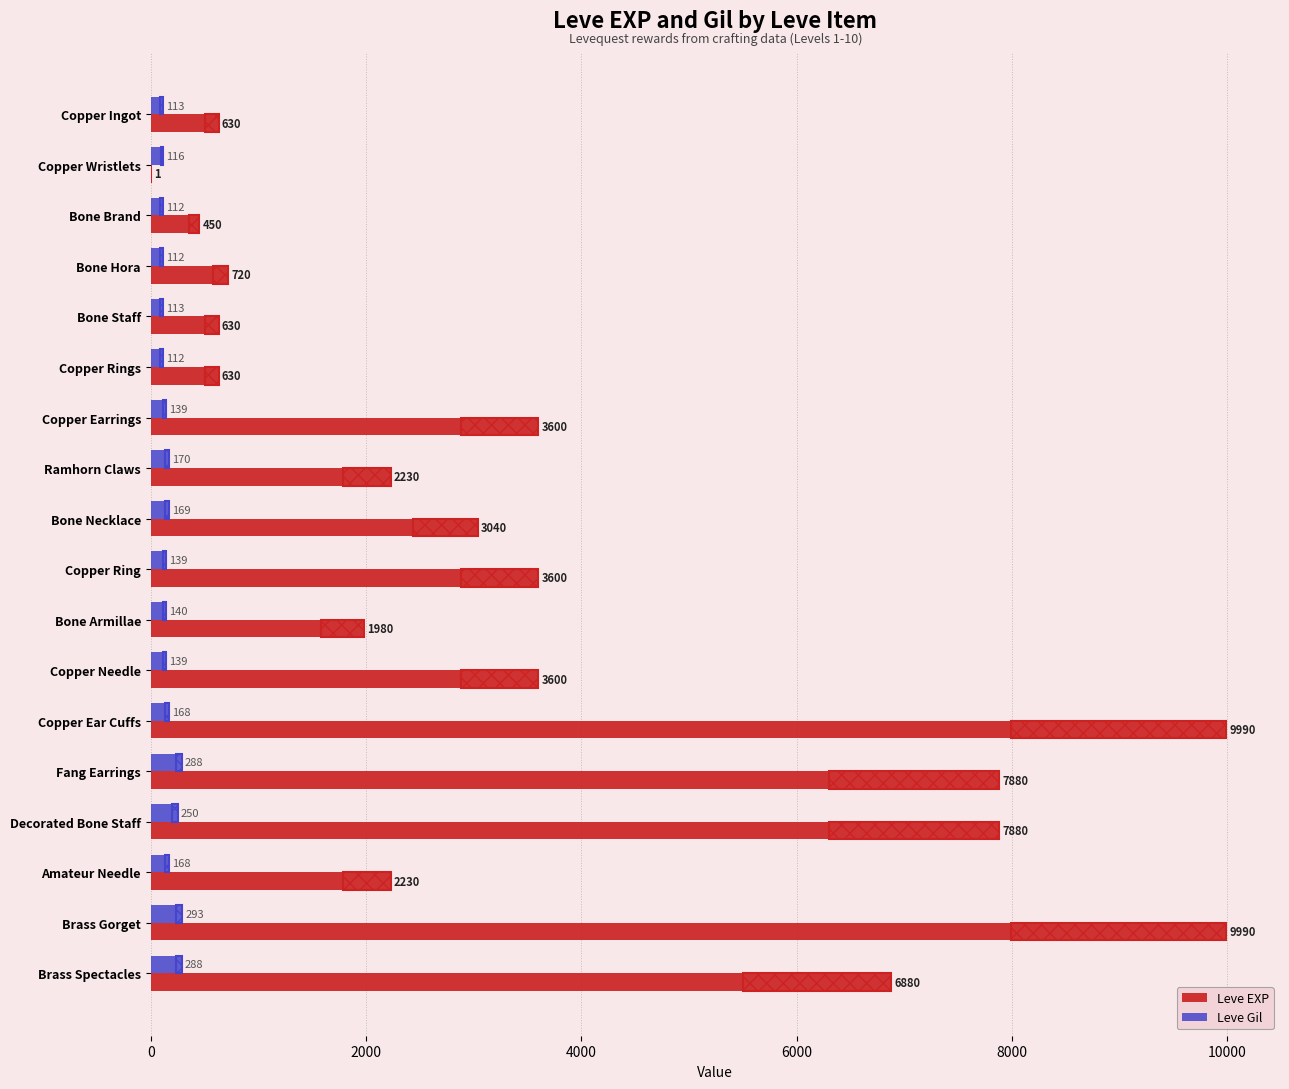

What is the average value of the Leve Gil series?

168